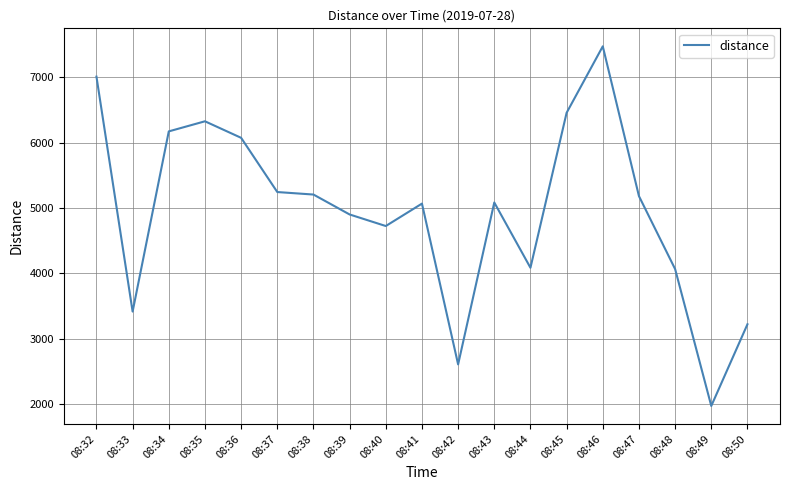

Between 08:36 and 08:35, which is larger?

08:35